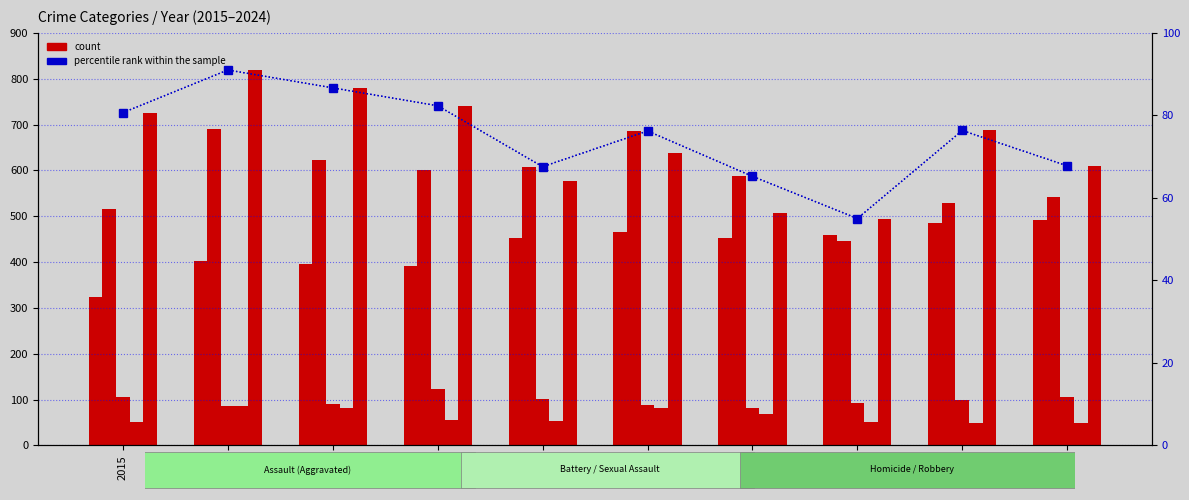

What is the difference between the percentile rank within the sample values at 2017 and 2016?

4.3